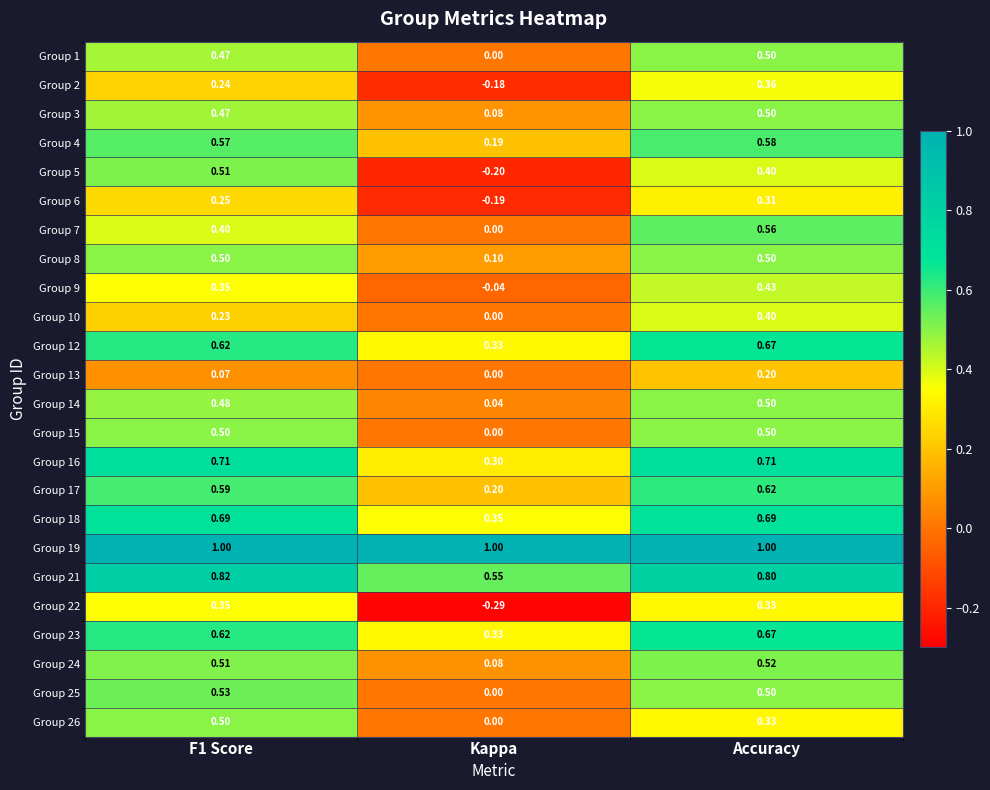

At which label does Group 6 reach its peak?

Accuracy